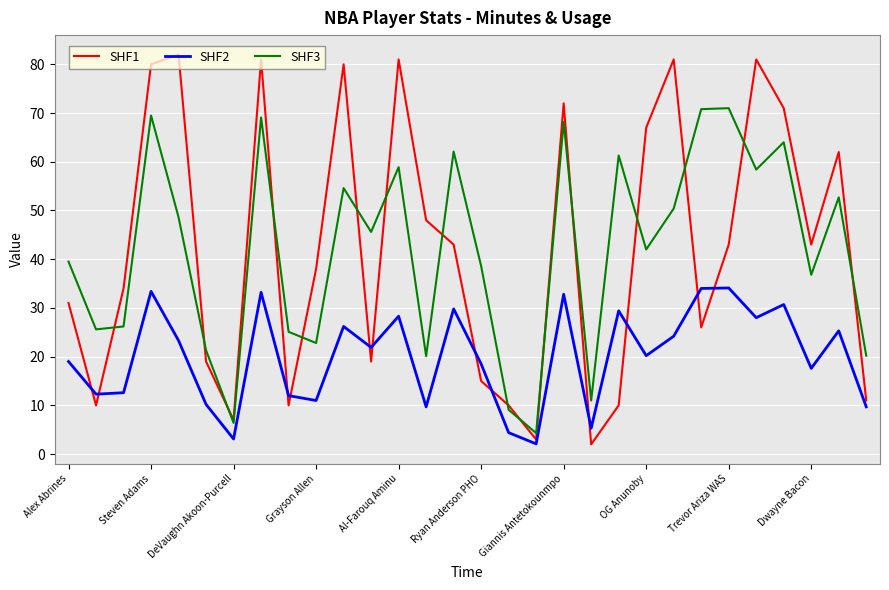

True or false: SHF3 and SHF2 cross at least once.

False